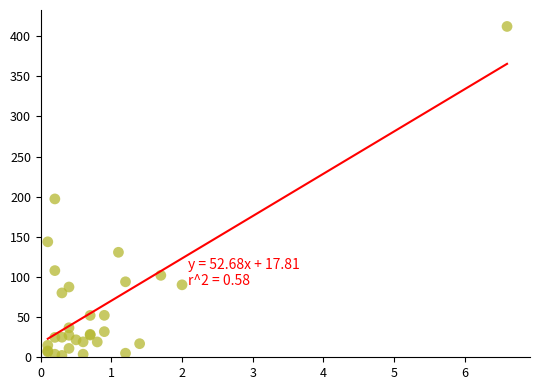

What Y value in the scatter plot is closest to 207?

197.2